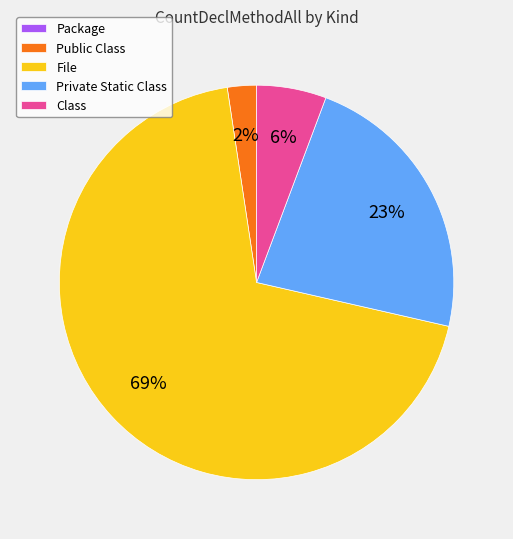

What is the largest slice in the pie chart?

File